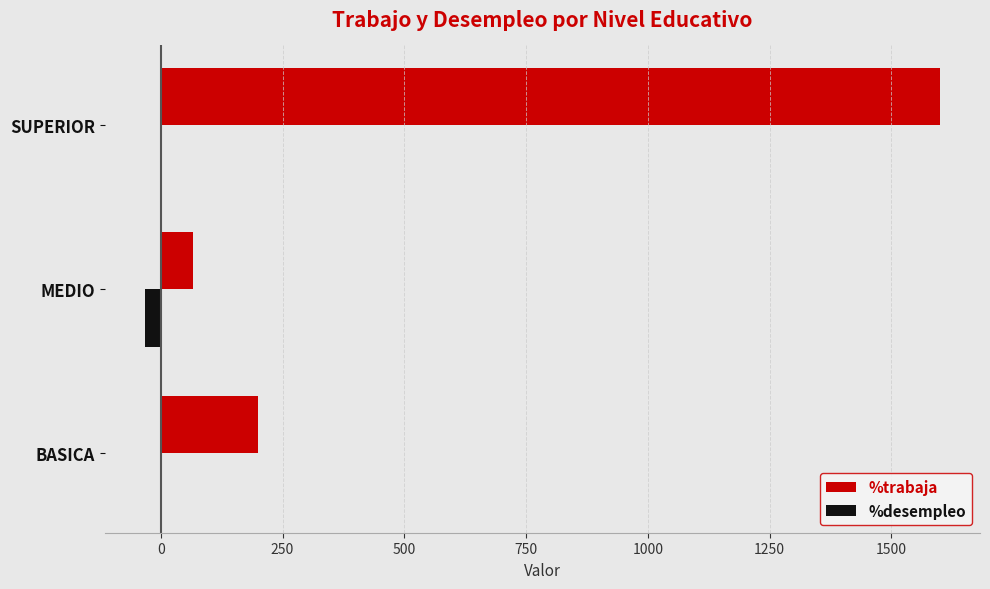

What is the maximum value for %trabaja?

1600.0